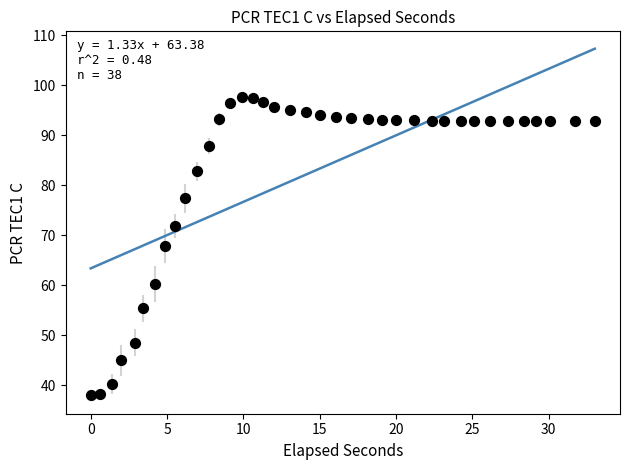

What Y value in the scatter plot is closest to 67?

67.8